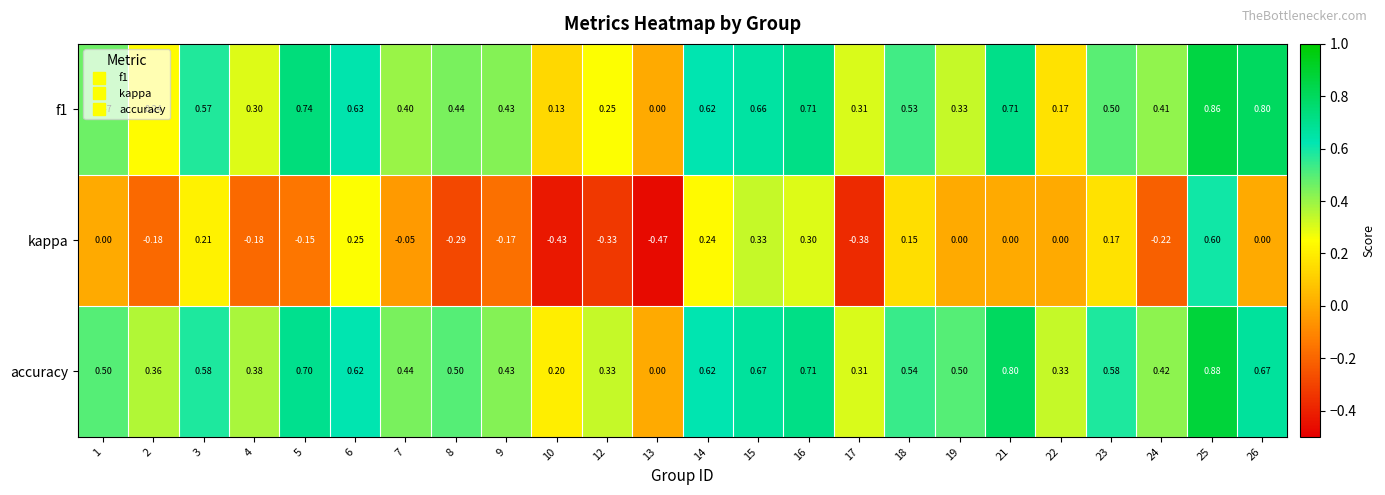

Which series has the largest total across all categories?

accuracy